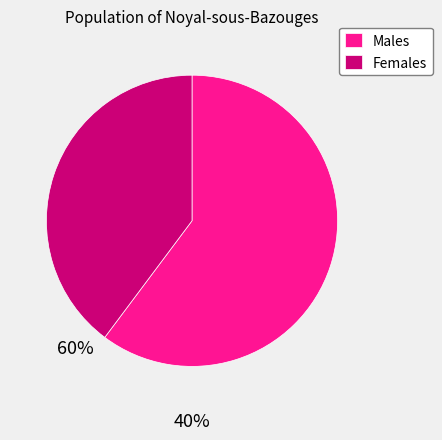

Between Females and Males, which is larger?

Males